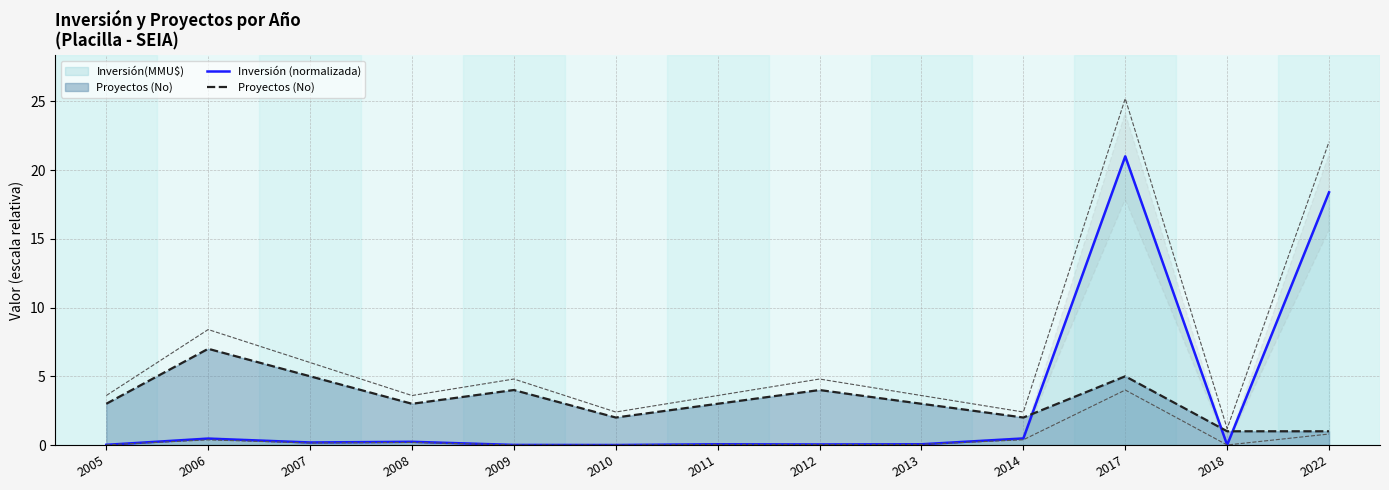

Rank the series at 2005 from highest to lowest value.

Proyectos (No), Inversión (normalizada)